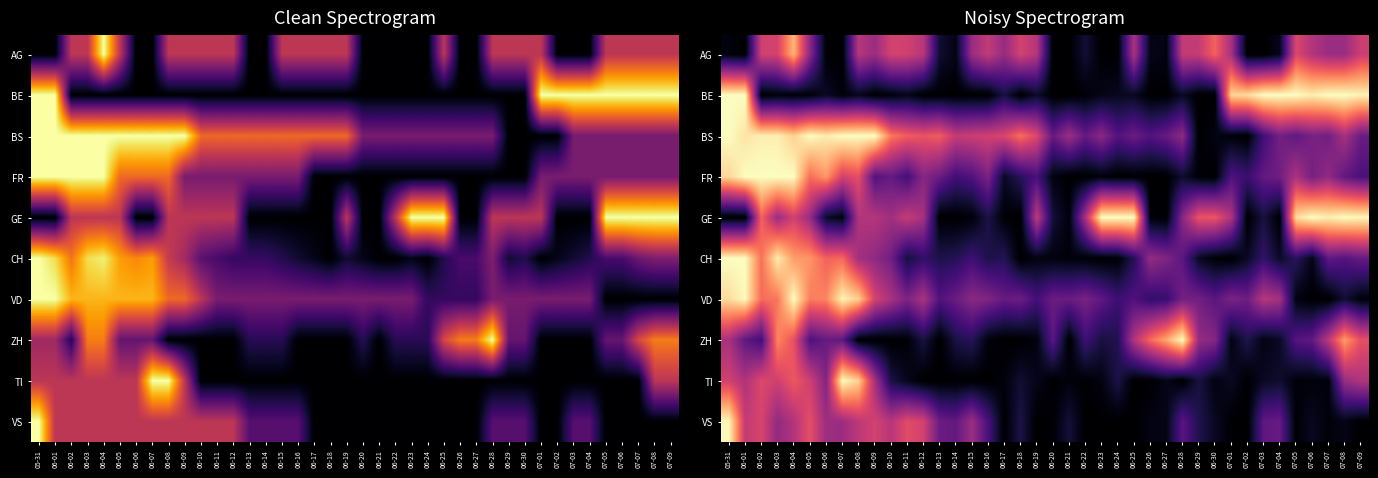

Rank the series at 06-13 from highest to lowest value.

BS, VS, FR, VD, CH, AG, BE, GE, ZH, TI